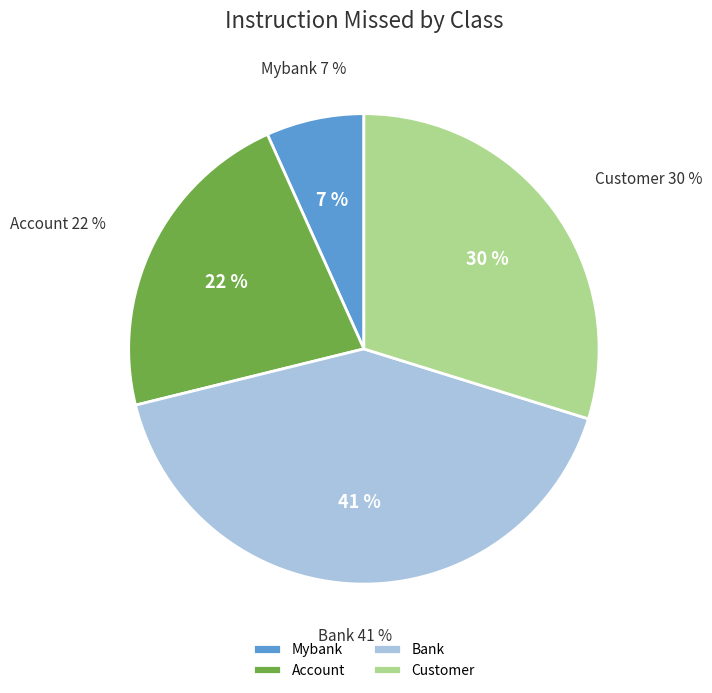

How many slices are in this pie chart?

4